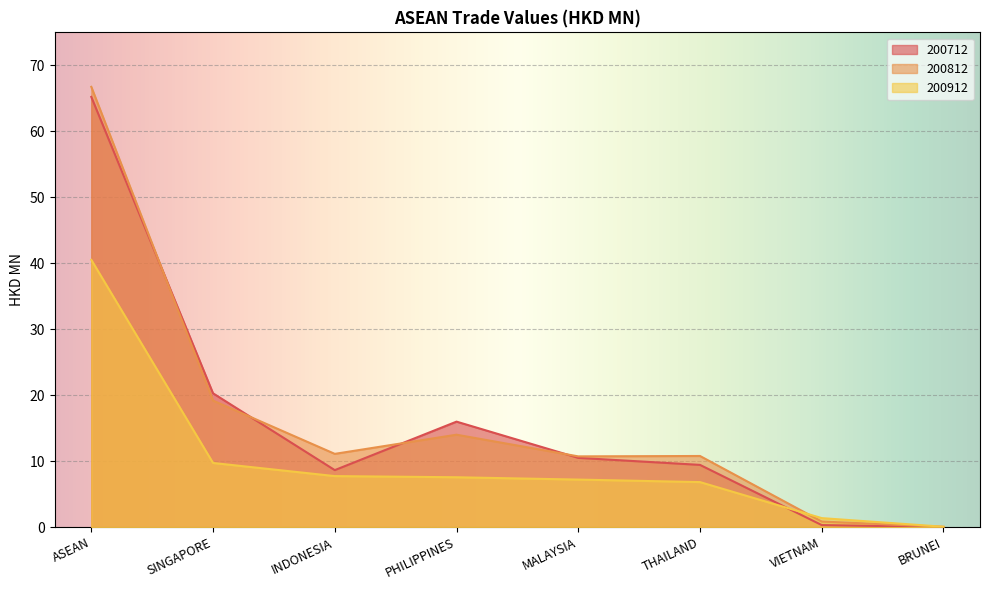

What is the label of the 1st point from the left?

ASEAN